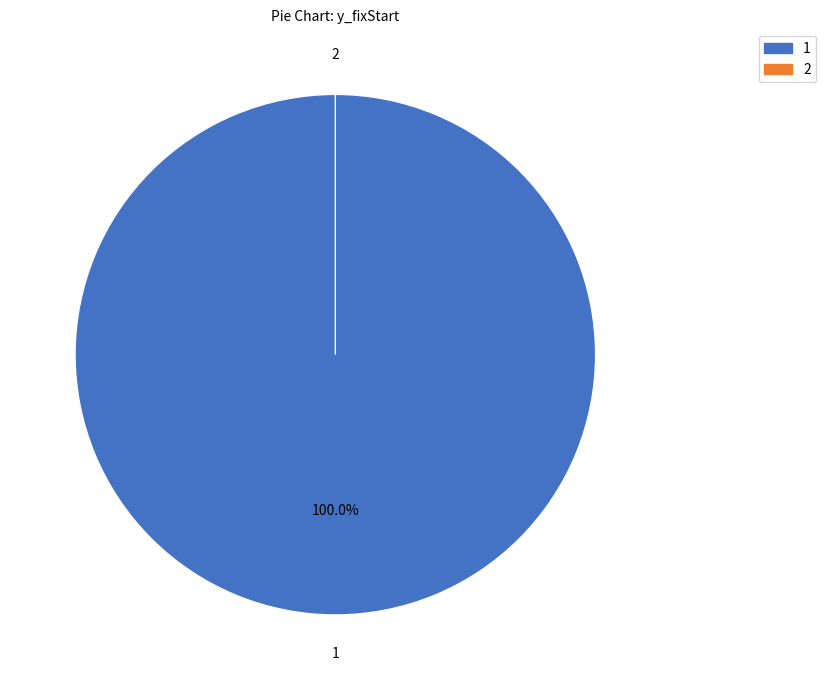

Which slice is the largest?

1